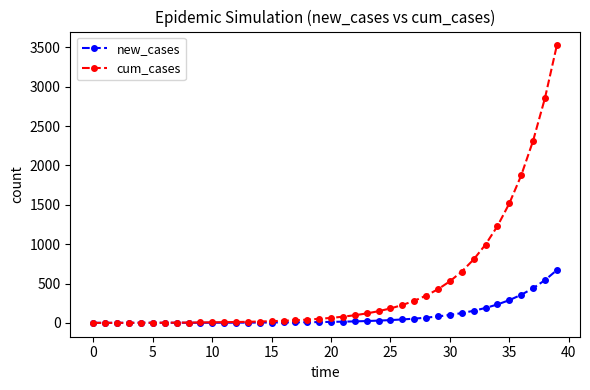

Which series has the largest total across all categories?

cum_cases